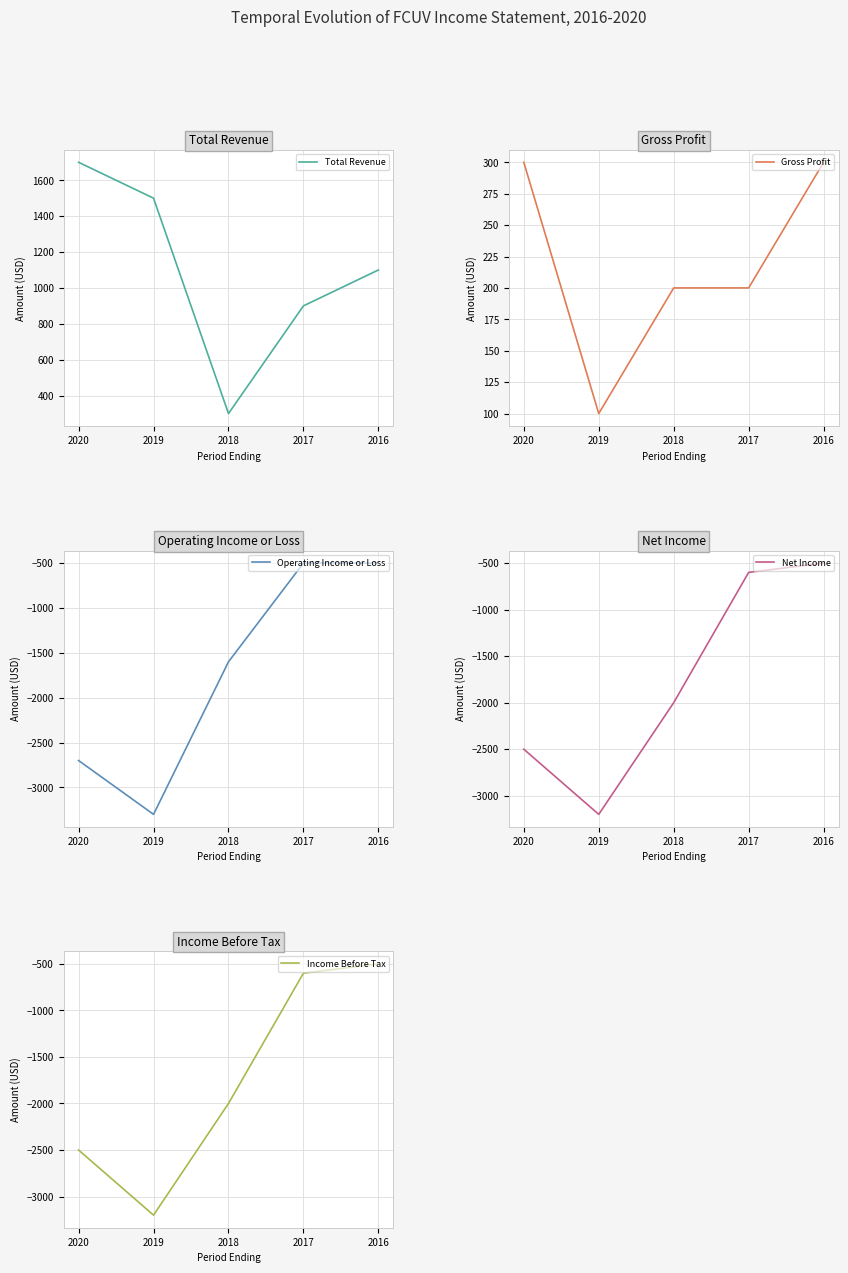

What is the spread (max minus min) of values at 2017?

1500